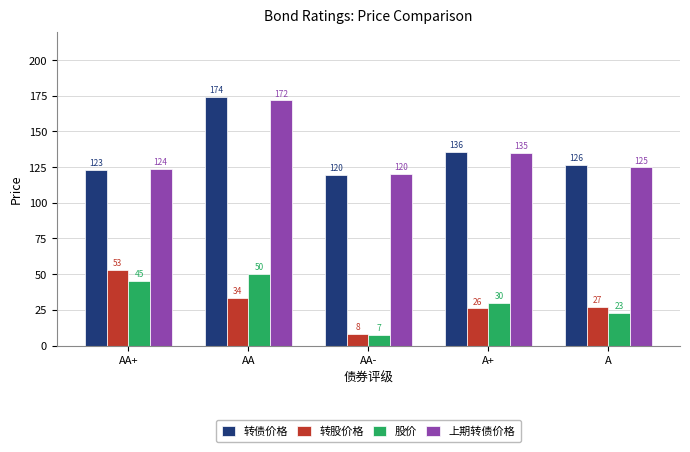

The 上期转债价格 series shows 205.3 at AA+. True or false?

False